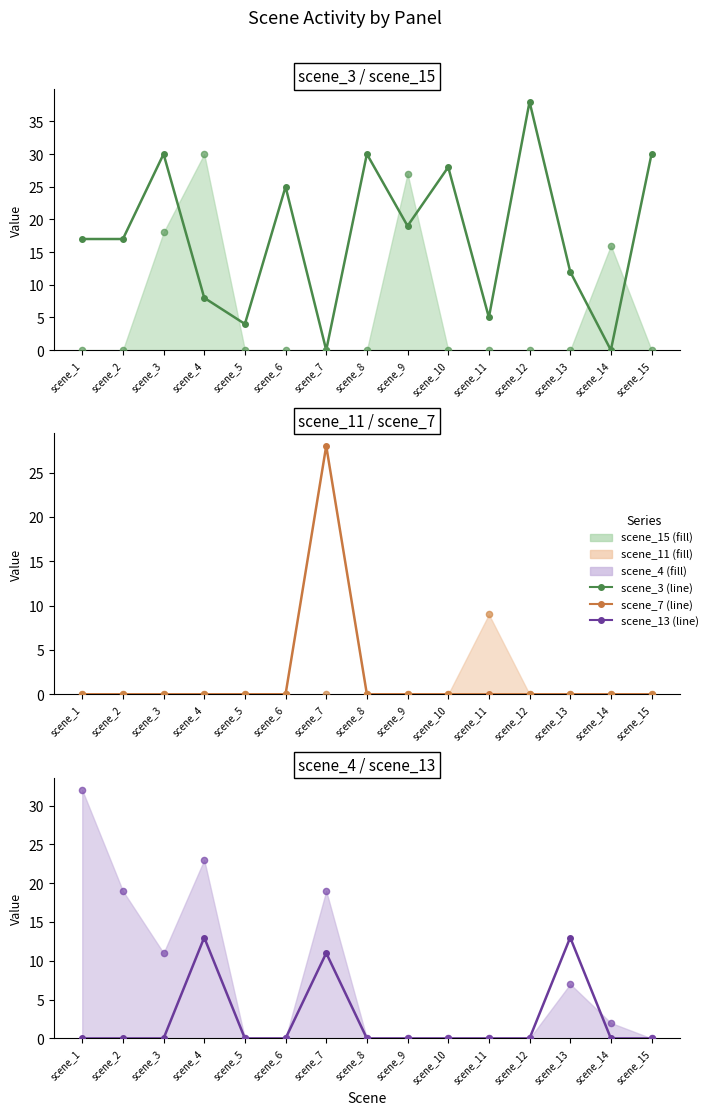

Which series contains the highest Y value?

scene_3